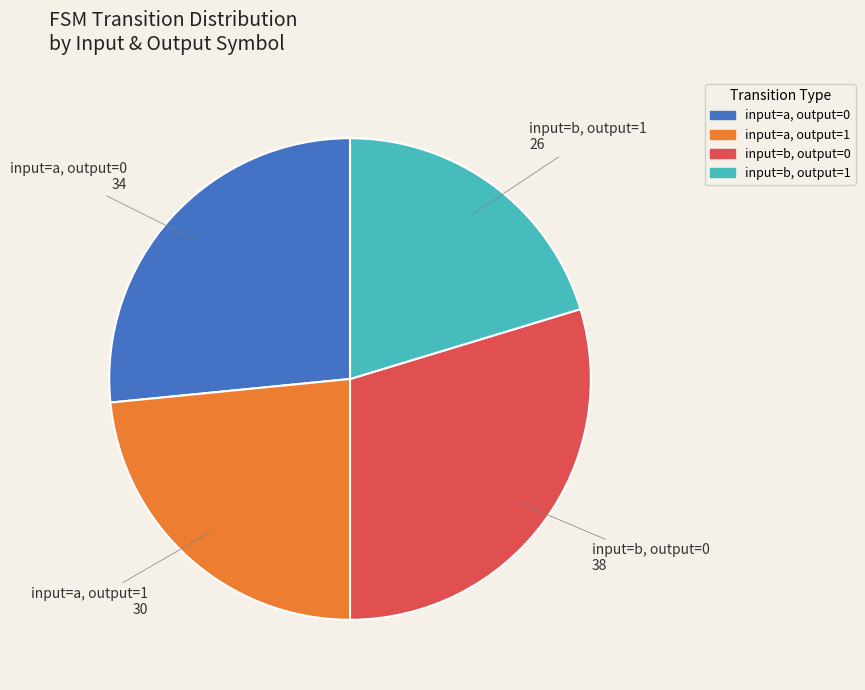

How many slices are in this pie chart?

4